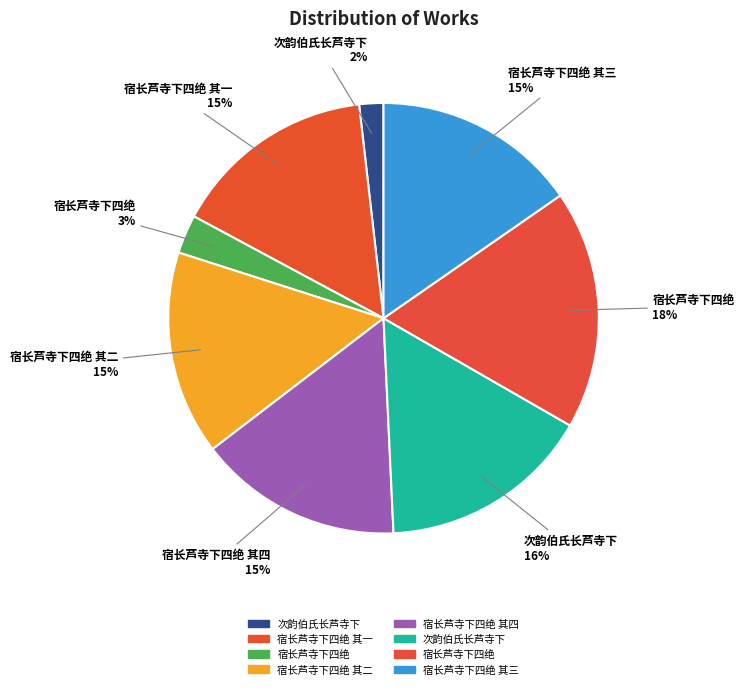

Is there any slice that represents more than half of the pie?

No